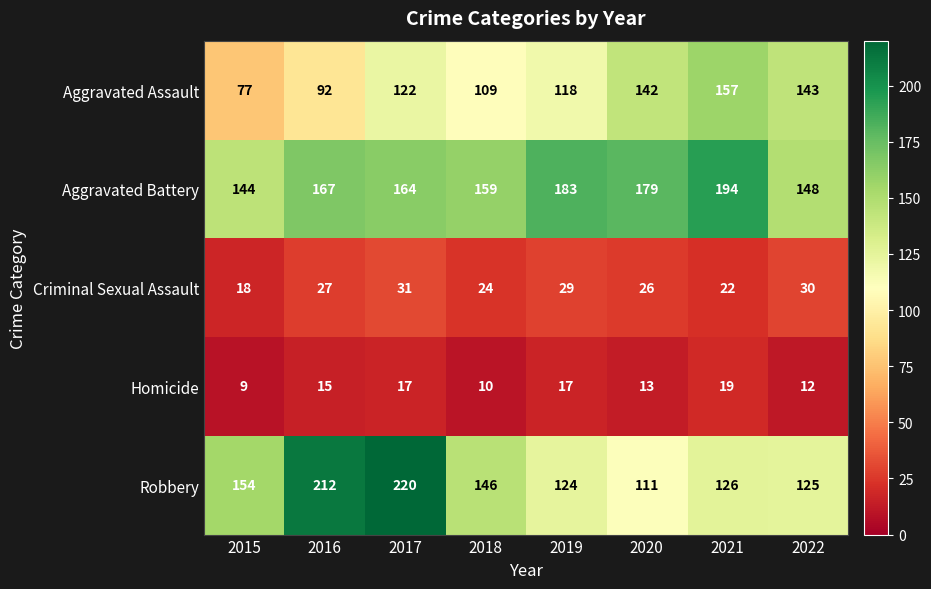

What value does the Homicide series have at 2018, to the nearest 5?

10